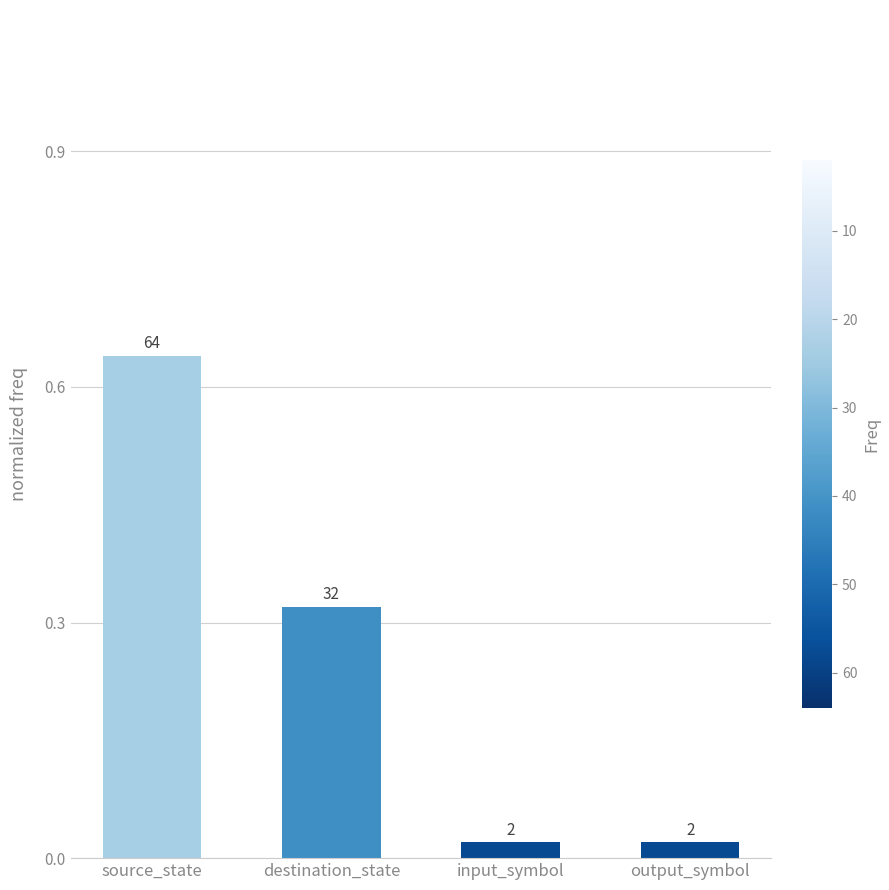

What is the greatest value displayed?

0.6